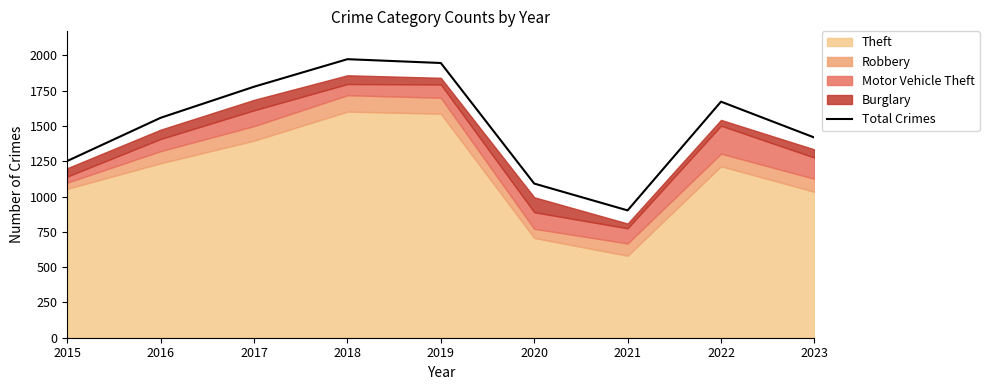

Read the value at 2022.

1672